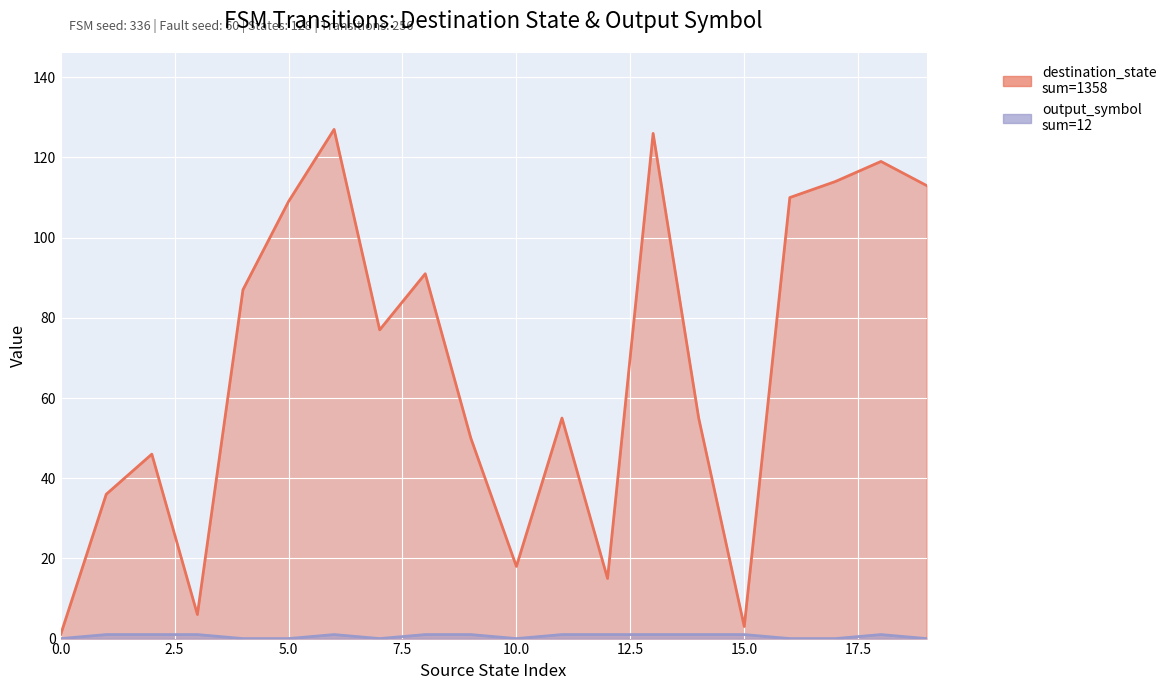

Which series has the largest total across all categories?

destination_state